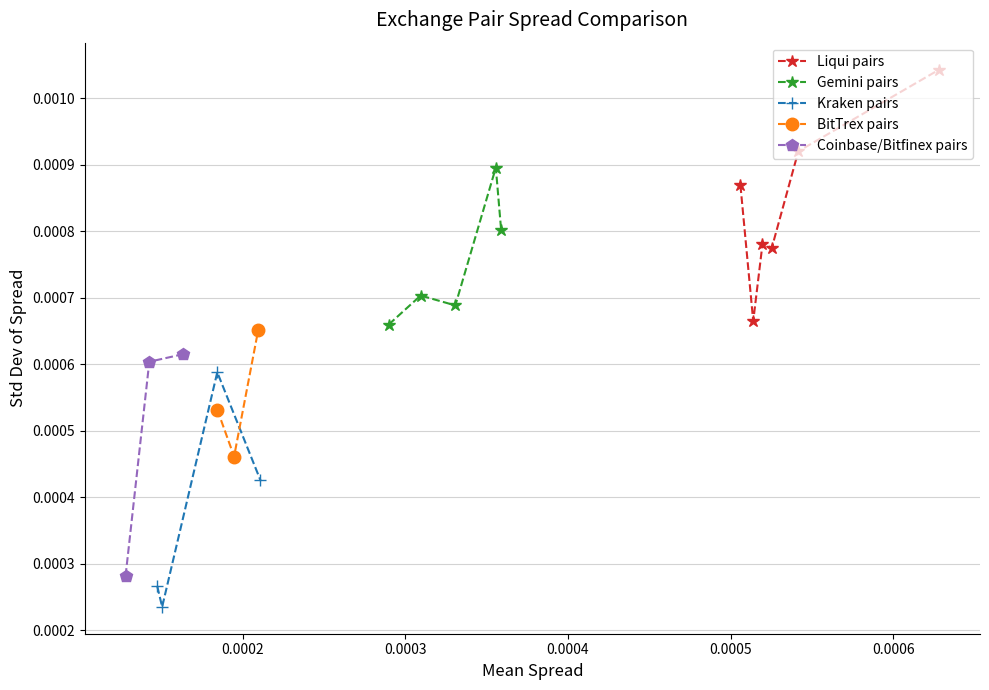

Where is the data nearest to the value 0?

0.000150595